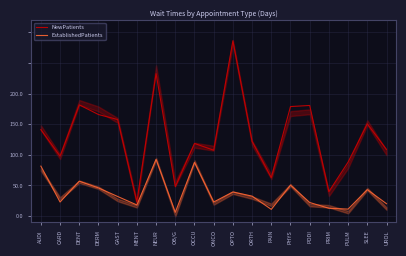

How many series are shown in this chart?

2